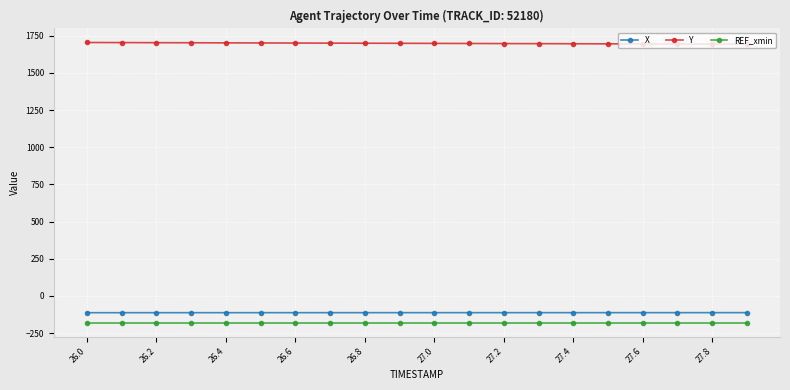

Which series has the largest total across all categories?

Y